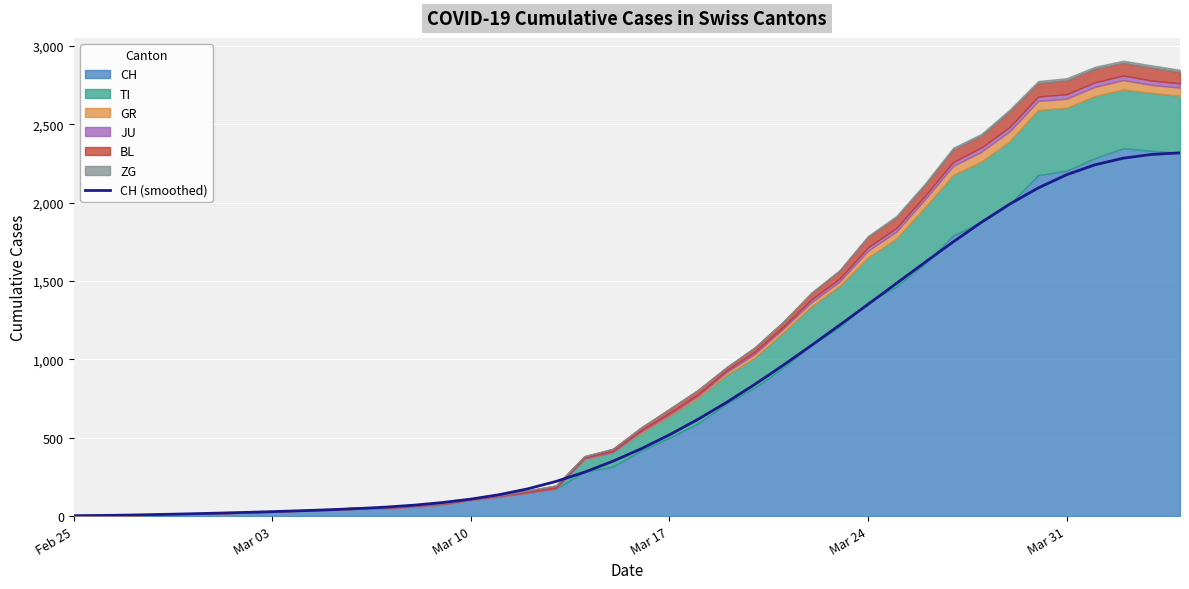

What is the difference between the maximum and minimum values?

2316.0